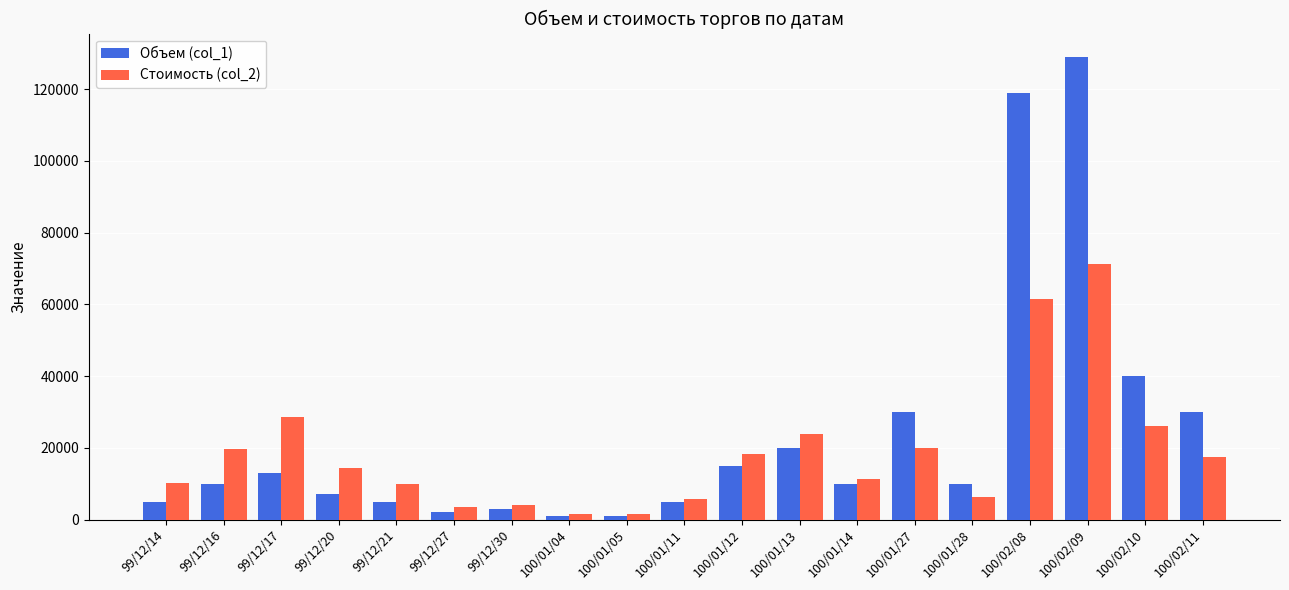

At which category is the sum across all series the highest?

100/02/09